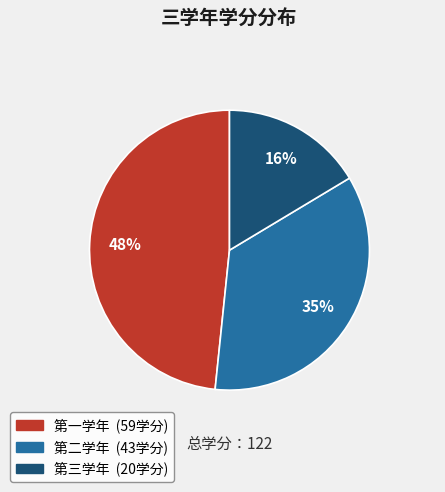

How many slices are in this pie chart?

3